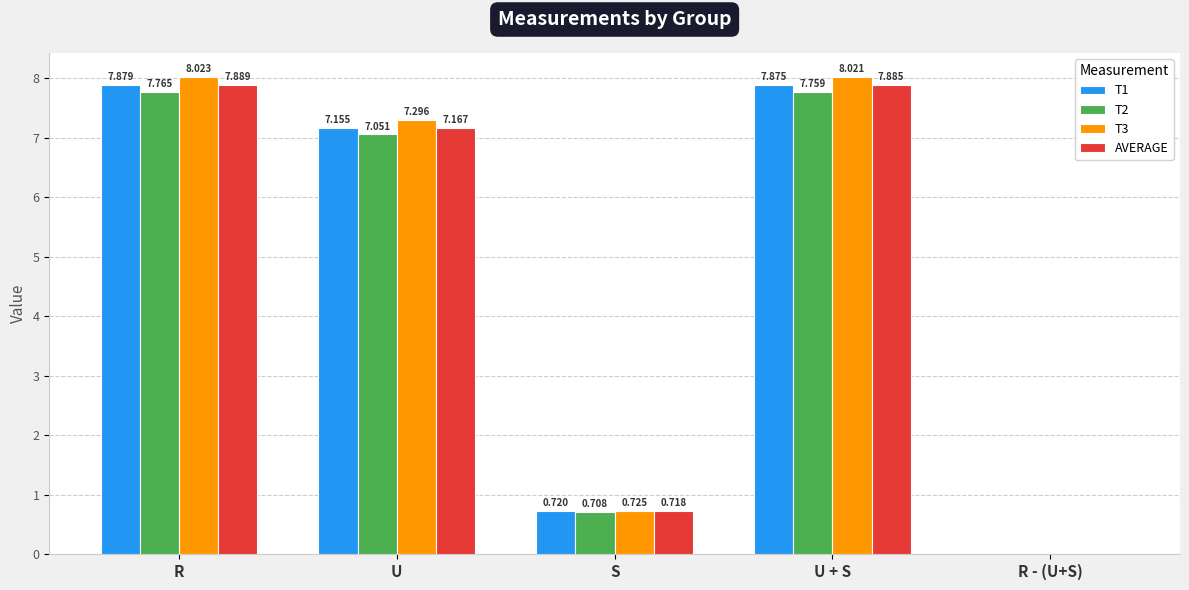

At which category is the sum across all series the highest?

R